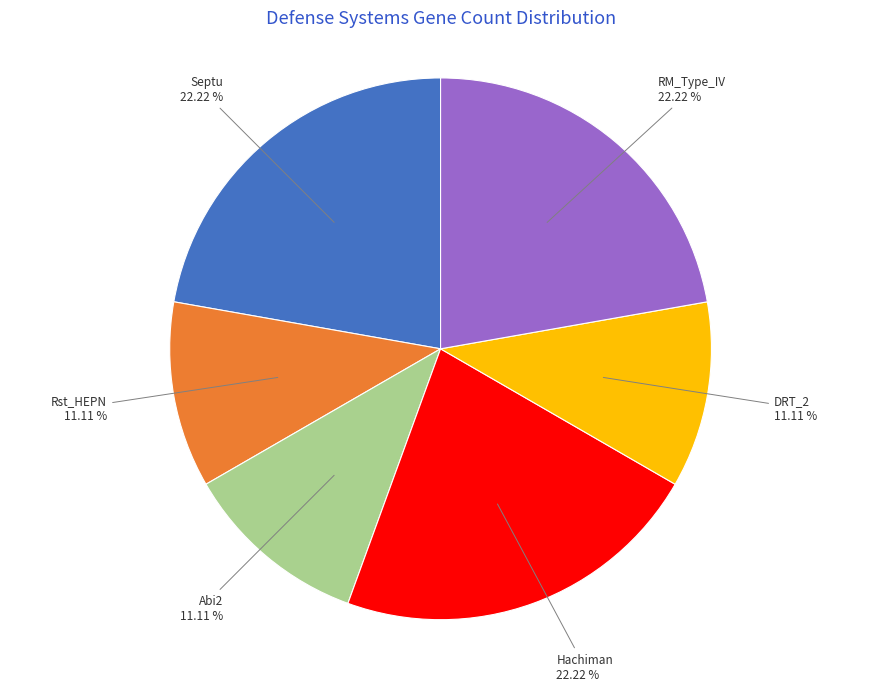

How many segments does this pie chart have?

6